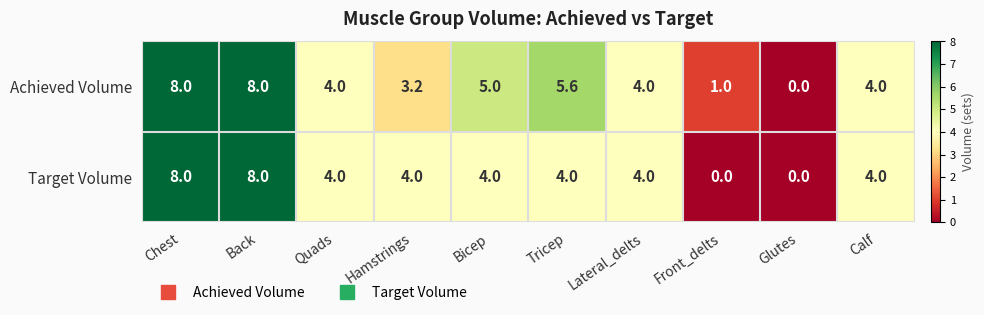

Rank the series at Hamstrings from highest to lowest value.

Target Volume, Achieved Volume